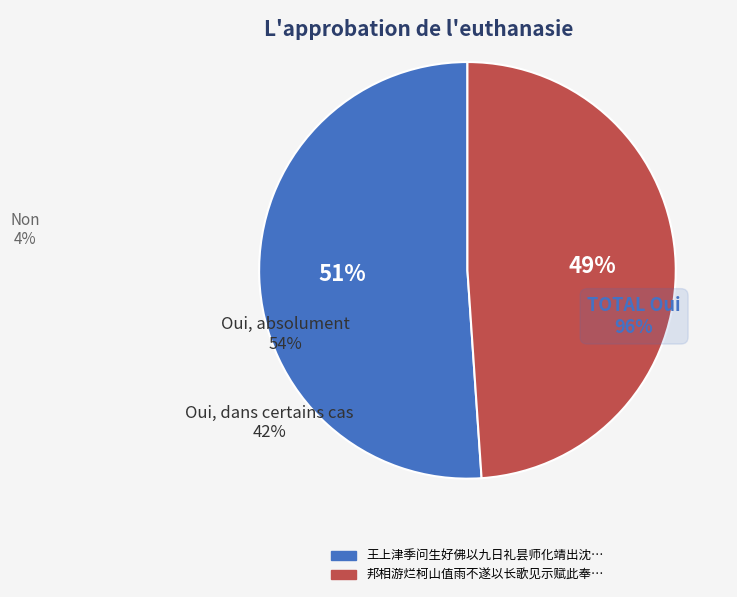

To the nearest percent, what is the average slice percentage?

50%